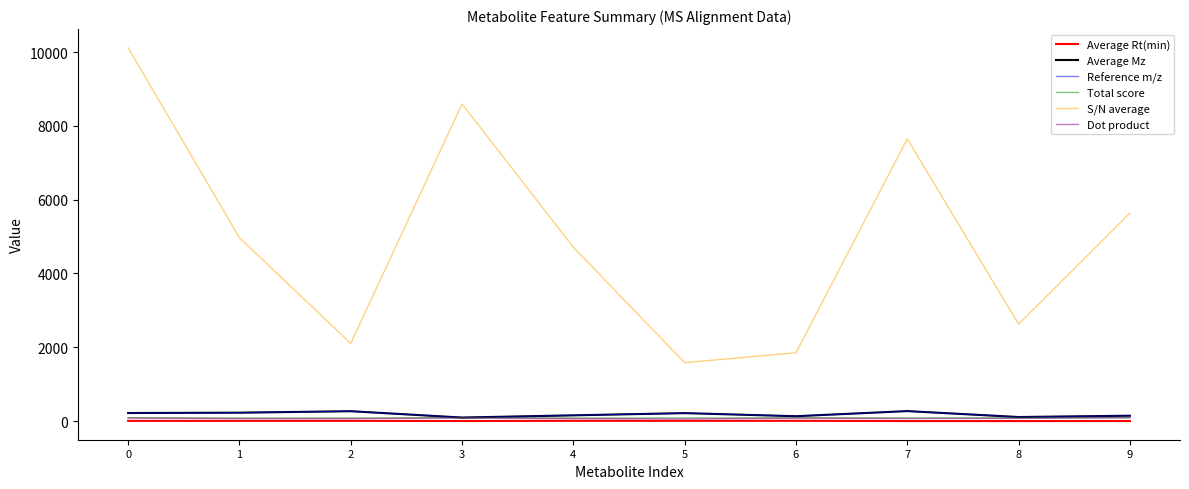

Which series has the widest spread of values?

S/N average